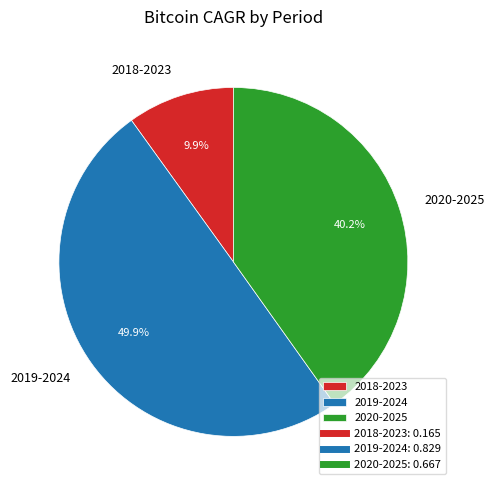

To the nearest percent, what portion does 2020-2025 represent?

40%